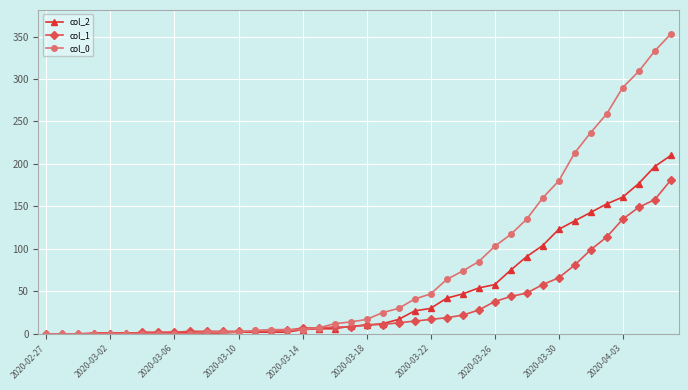

Which series has the widest spread of values?

col_0